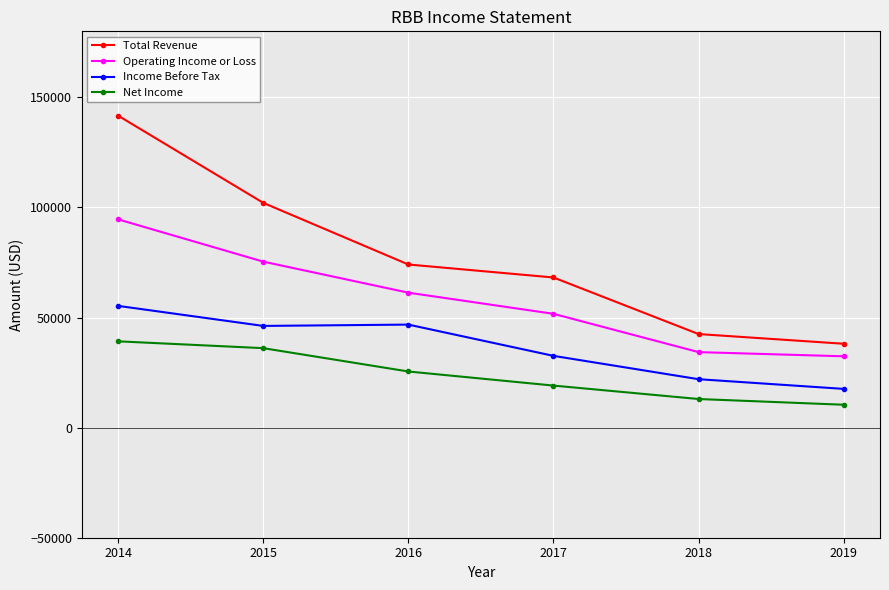

Is the value of Total Revenue at 2019 greater than the value of Net Income at 2017?

Yes